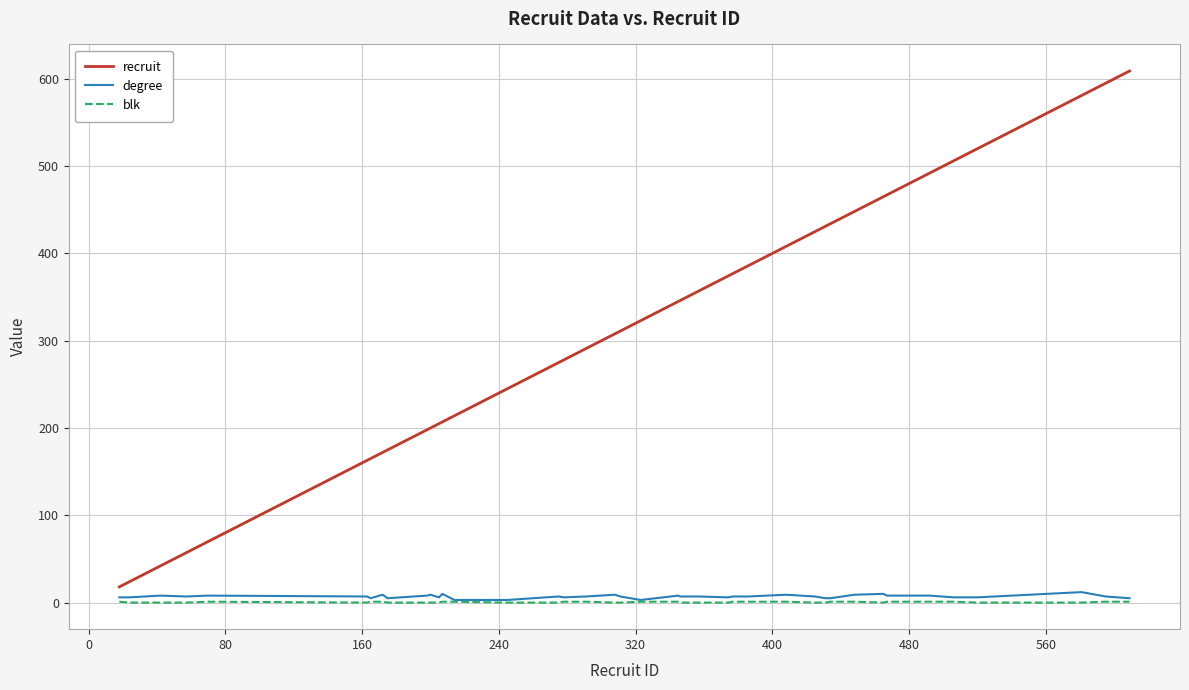

Which series has the largest total across all categories?

recruit